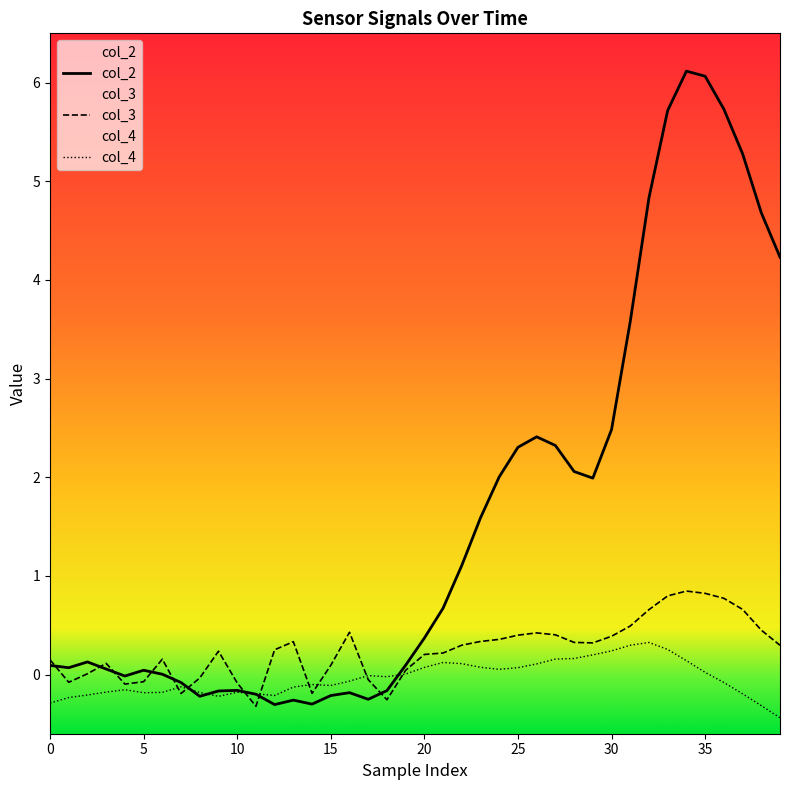

What is the maximum value for col_2?

6.1